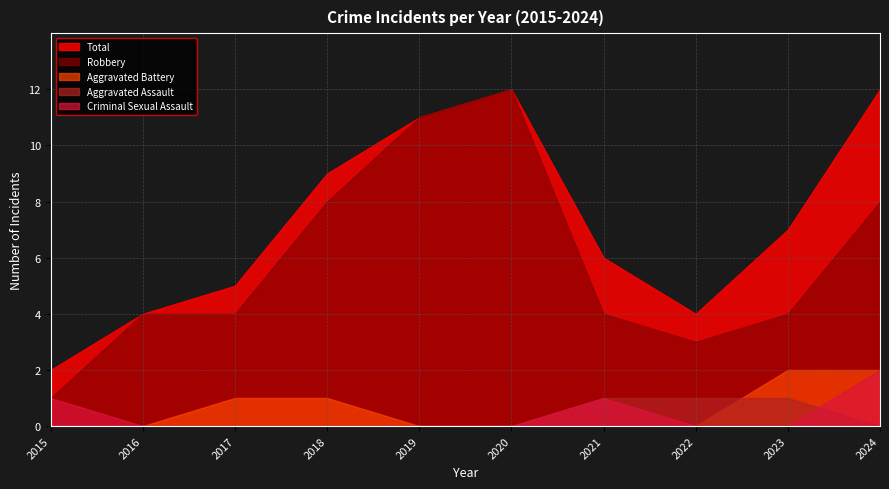

Is it true that Total equals 6 at 2018?

False